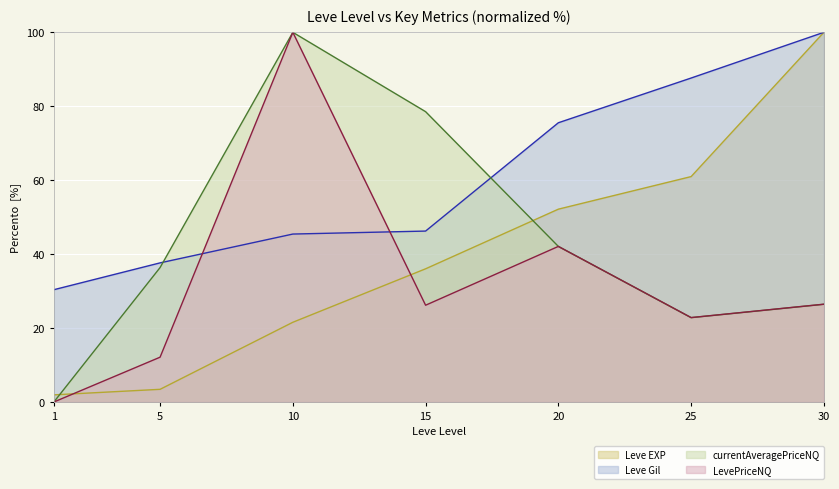

What is the value of the currentAveragePriceNQ point at the 3rd from the left?

100.0